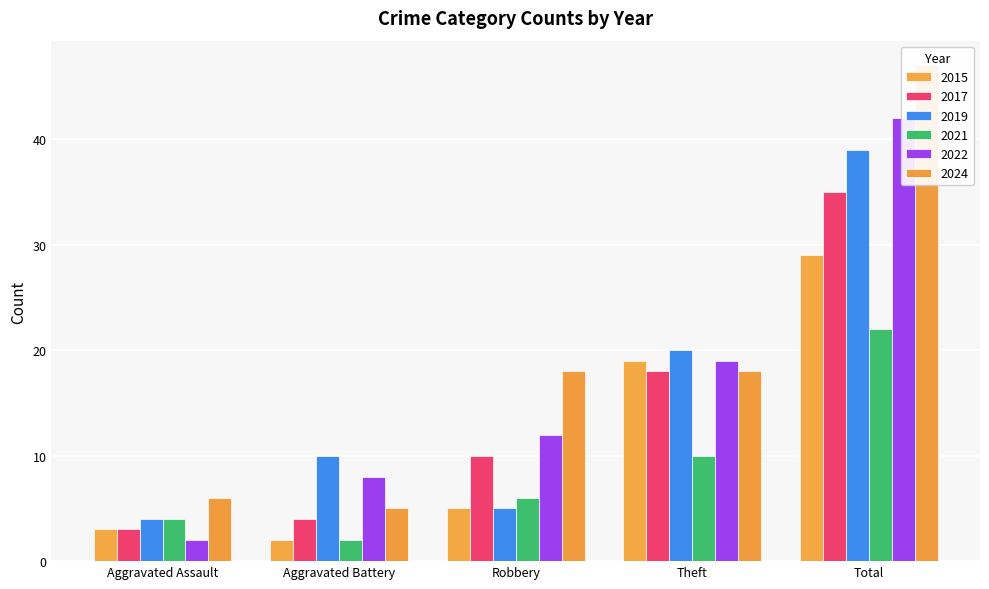

What is the difference between the highest and lowest values at Aggravated Battery?

8